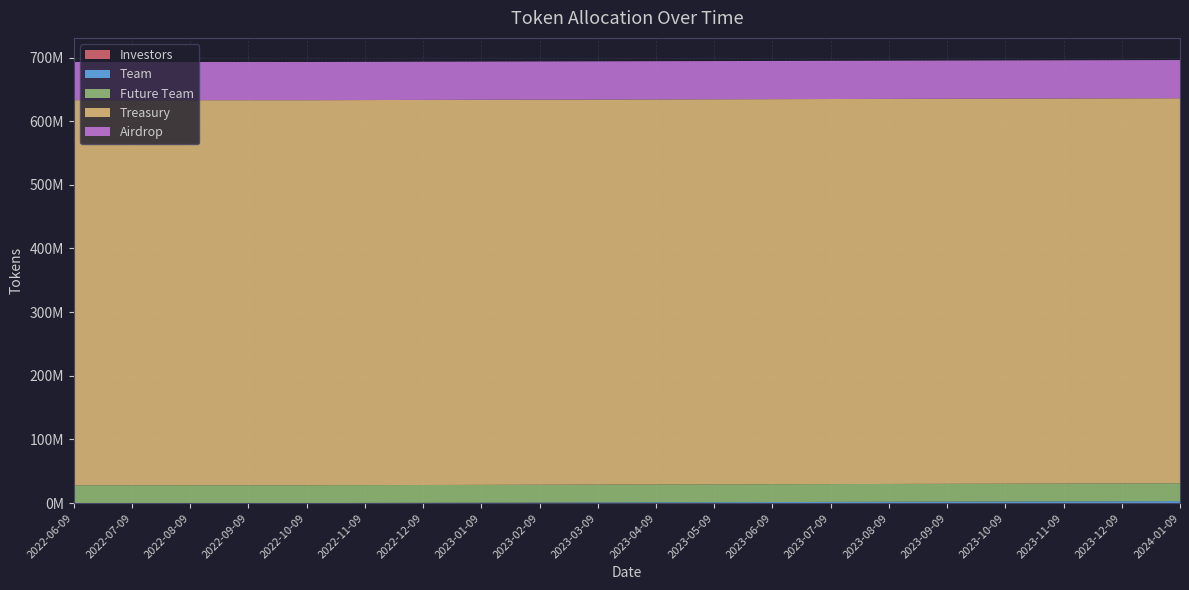

Reading right to left, transcribe all the data shown in this chart.

Investors: 2024-01-09=0.0	2023-12-09=0.0	2023-11-09=0.0	2023-10-09=0.0	2023-09-09=0.0	2023-08-09=0.0	2023-07-09=0.0	2023-06-09=0.0	2023-05-09=0.0	2023-04-09=0.0	2023-03-09=0.0	2023-02-09=0.0	2023-01-09=0.0	2022-12-09=0.0	2022-11-09=0.0	2022-10-09=0.0	2022-09-09=0.0	2022-08-09=0.0	2022-07-09=0.0	2022-06-09=0.0
Team: 2024-01-09=3072536.5	2023-12-09=2867700.7	2023-11-09=2662865.0	2023-10-09=2458029.2	2023-09-09=2253193.4	2023-08-09=2048357.7	2023-07-09=1843521.9	2023-06-09=1638686.1	2023-05-09=1433850.4	2023-04-09=1229014.6	2023-03-09=1024178.8	2023-02-09=819343.1	2023-01-09=614507.3	2022-12-09=409671.5	2022-11-09=204835.8	2022-10-09=0.0	2022-09-09=0.0	2022-08-09=0.0	2022-07-09=0.0	2022-06-09=0.0
Future Team: 2024-01-09=28000000.0	2023-12-09=28000000.0	2023-11-09=28000000.0	2023-10-09=28000000.0	2023-09-09=28000000.0	2023-08-09=28000000.0	2023-07-09=28000000.0	2023-06-09=28000000.0	2023-05-09=28000000.0	2023-04-09=28000000.0	2023-03-09=28000000.0	2023-02-09=28000000.0	2023-01-09=28000000.0	2022-12-09=28000000.0	2022-11-09=28000000.0	2022-10-09=28000000.0	2022-09-09=28000000.0	2022-08-09=28000000.0	2022-07-09=28000000.0	2022-06-09=28000000.0
Treasury: 2024-01-09=605000000.0	2023-12-09=605000000.0	2023-11-09=605000000.0	2023-10-09=605000000.0	2023-09-09=605000000.0	2023-08-09=605000000.0	2023-07-09=605000000.0	2023-06-09=605000000.0	2023-05-09=605000000.0	2023-04-09=605000000.0	2023-03-09=605000000.0	2023-02-09=605000000.0	2023-01-09=605000000.0	2022-12-09=605000000.0	2022-11-09=605000000.0	2022-10-09=605000000.0	2022-09-09=605000000.0	2022-08-09=605000000.0	2022-07-09=605000000.0	2022-06-09=605000000.0
Airdrop: 2024-01-09=60000000.0	2023-12-09=60000000.0	2023-11-09=60000000.0	2023-10-09=60000000.0	2023-09-09=60000000.0	2023-08-09=60000000.0	2023-07-09=60000000.0	2023-06-09=60000000.0	2023-05-09=60000000.0	2023-04-09=60000000.0	2023-03-09=60000000.0	2023-02-09=60000000.0	2023-01-09=60000000.0	2022-12-09=60000000.0	2022-11-09=60000000.0	2022-10-09=60000000.0	2022-09-09=60000000.0	2022-08-09=60000000.0	2022-07-09=60000000.0	2022-06-09=60000000.0